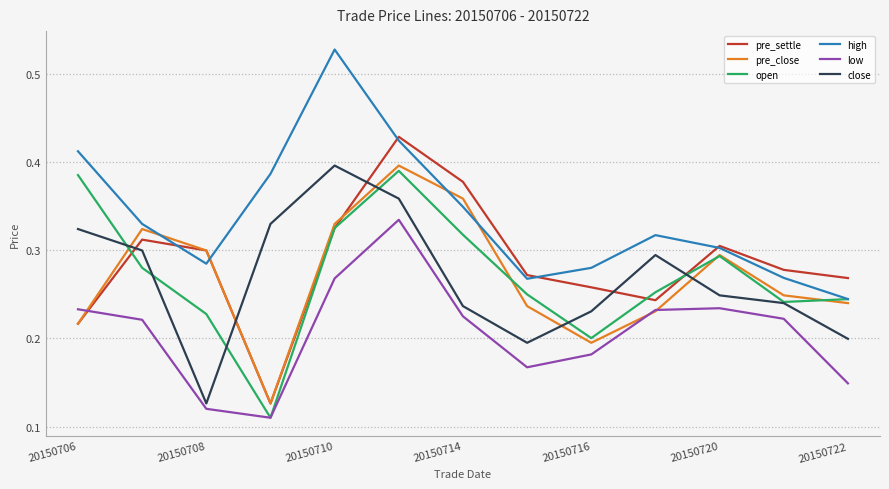

Which series has the largest total across all categories?

high